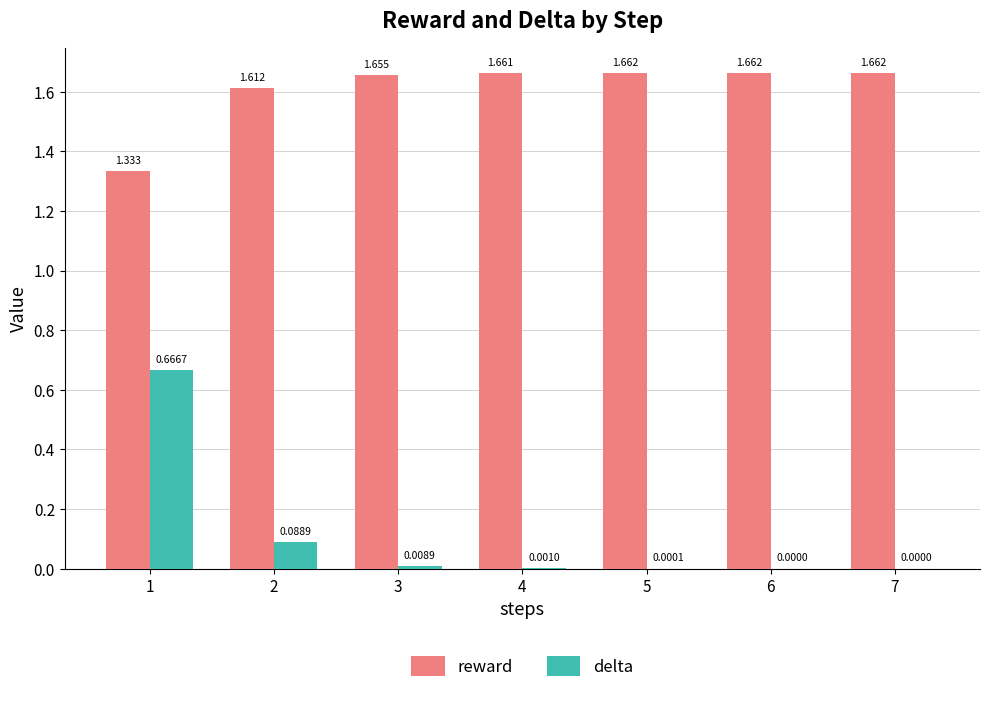

Which series has the largest total across all categories?

reward